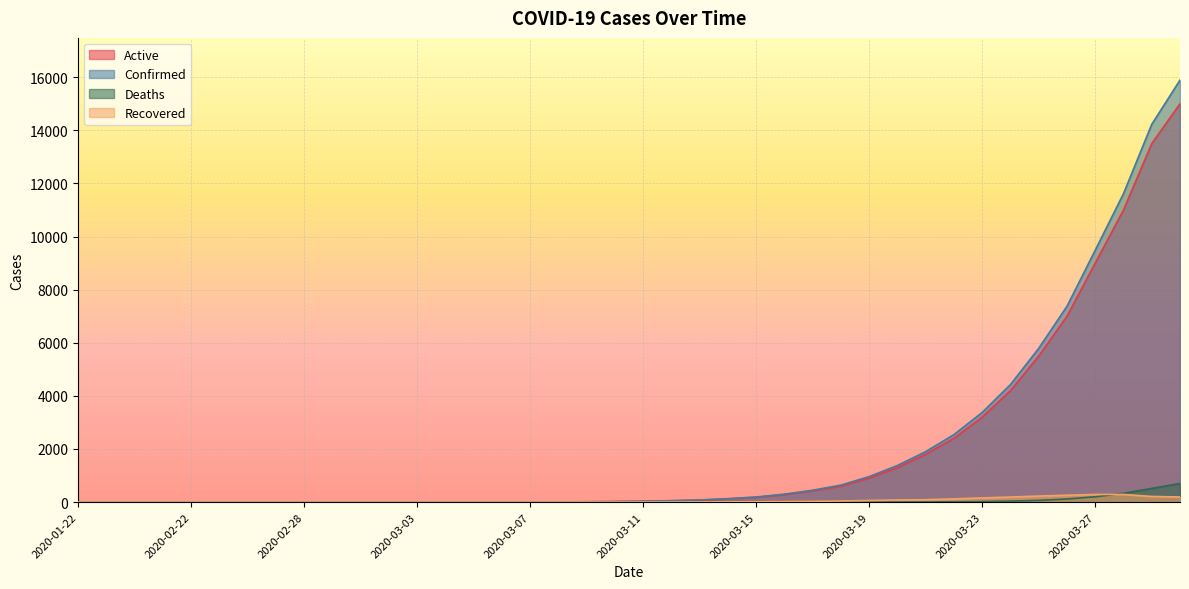

At which label is Active closest to 7500?

2020-03-26